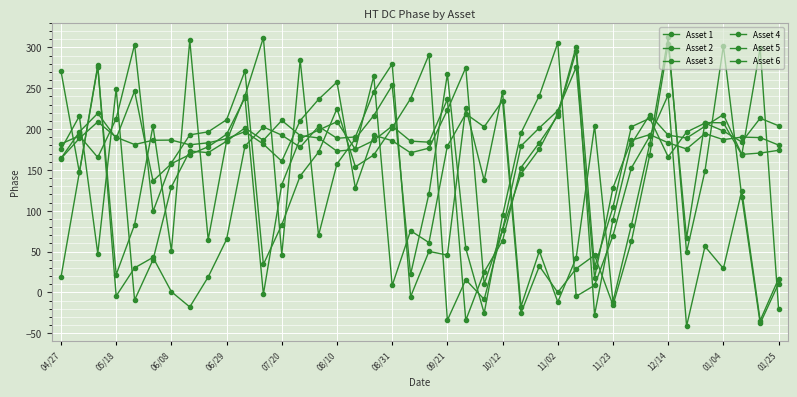

How many positive values does the Asset 5 series have?

38